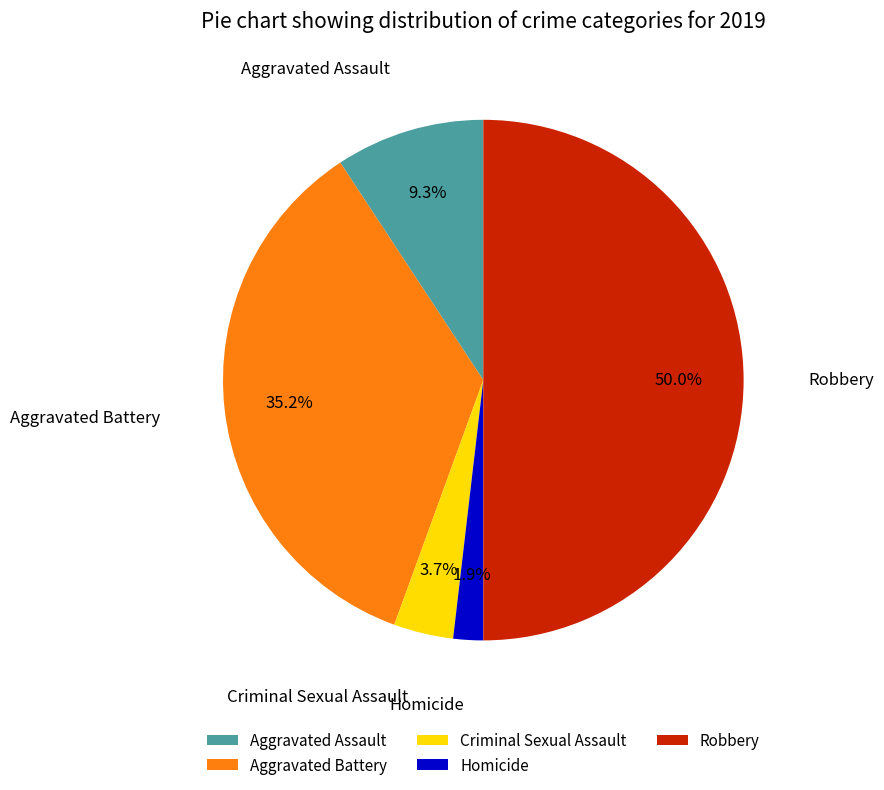

Between Aggravated Assault and Criminal Sexual Assault, which is larger?

Aggravated Assault